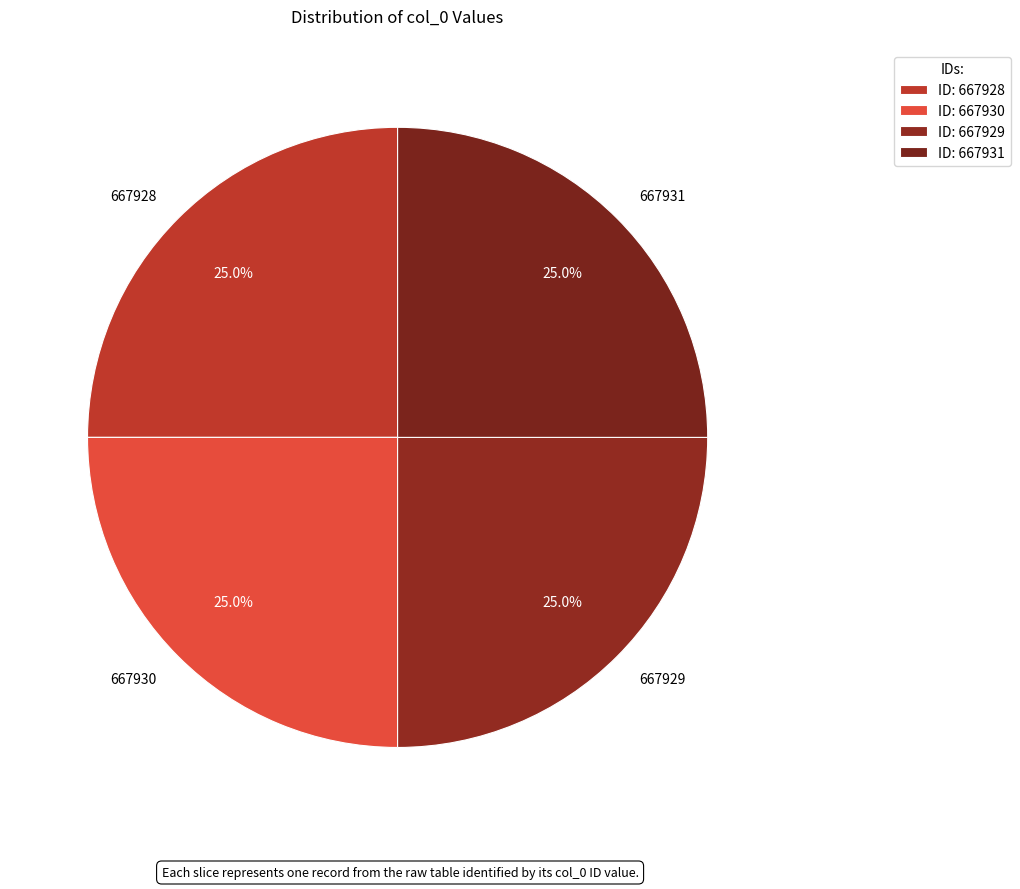

How many segments does this pie chart have?

4